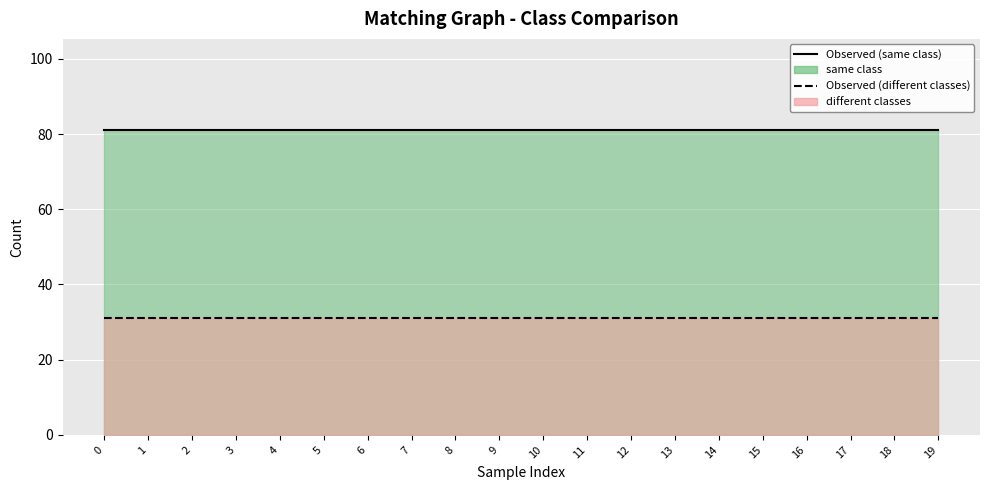

Count the number of categories in the chart.

20